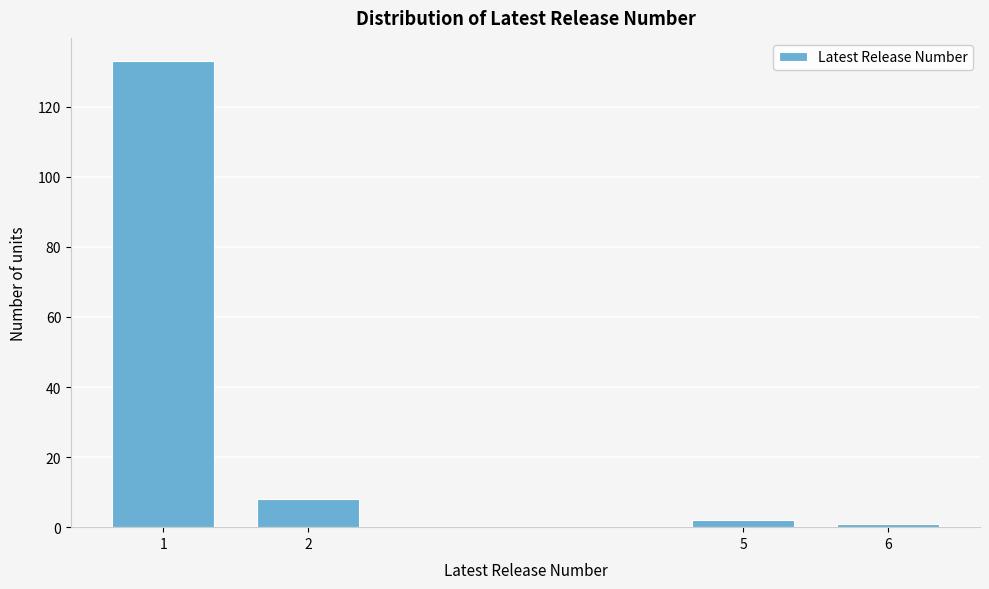

Reading right to left, extract all data points from this chart.

6=1	5=2	2=8	1=133